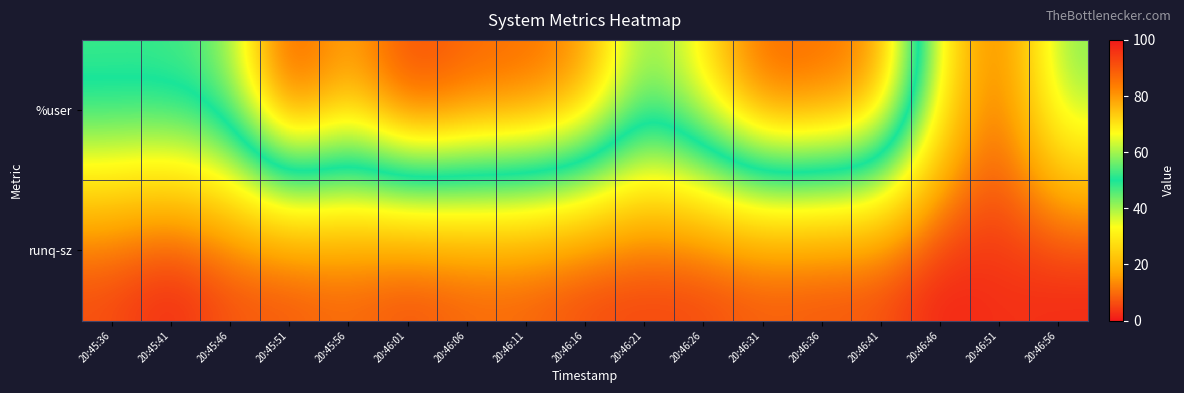

How many categories are shown in the chart?

17